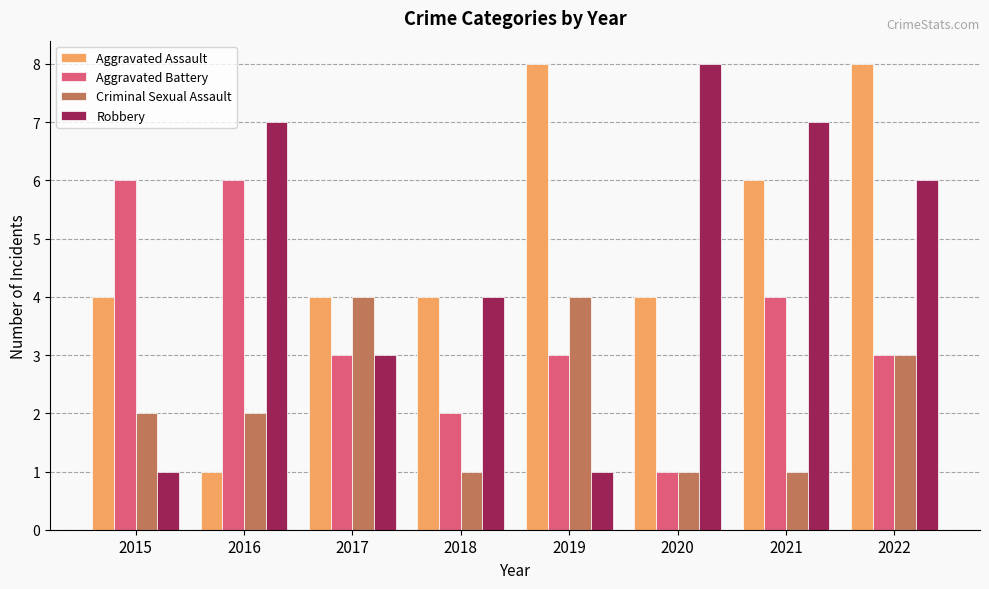

The value of Aggravated Battery at 2015 is 10. True or false?

False